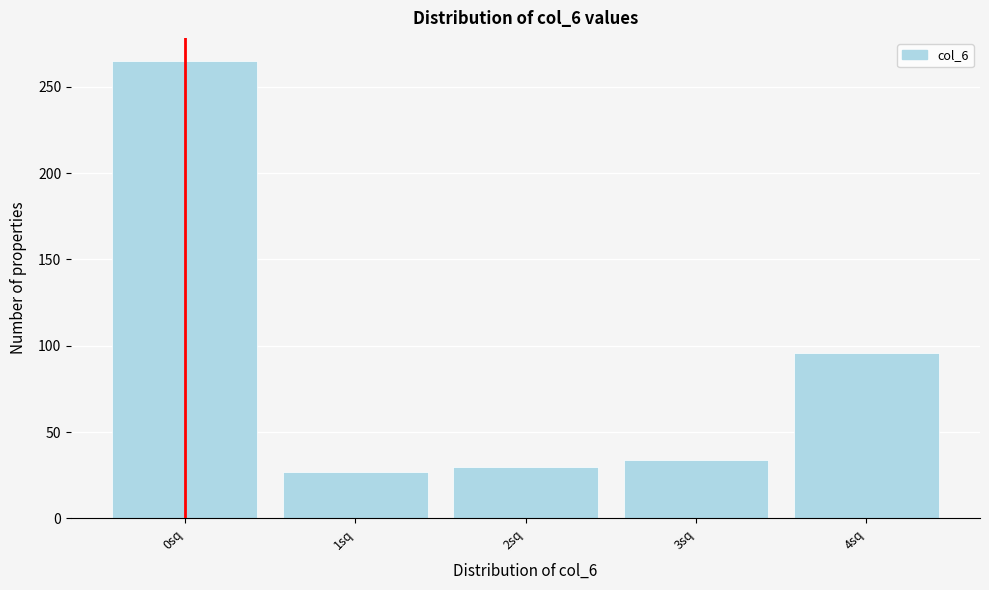

Reading left to right, extract all data points from this chart.

265	27	30	34	96